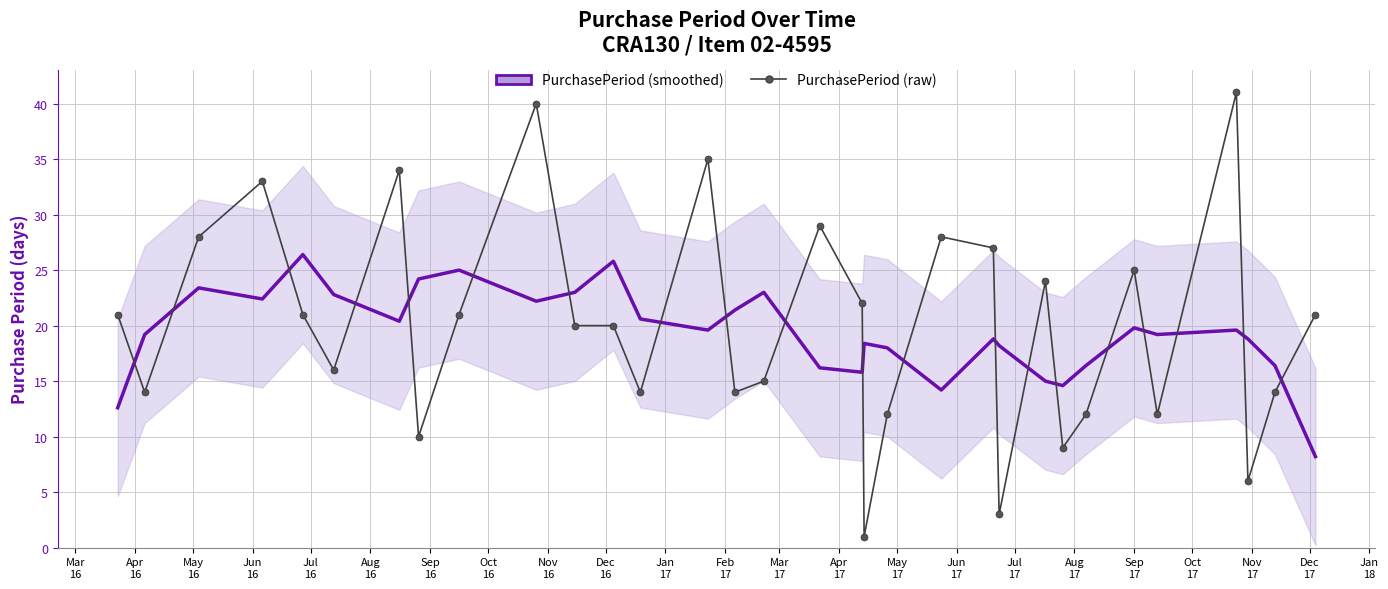

In PurchasePeriod (raw), how many points are lower than both neighbors (excluding endpoints)?

10